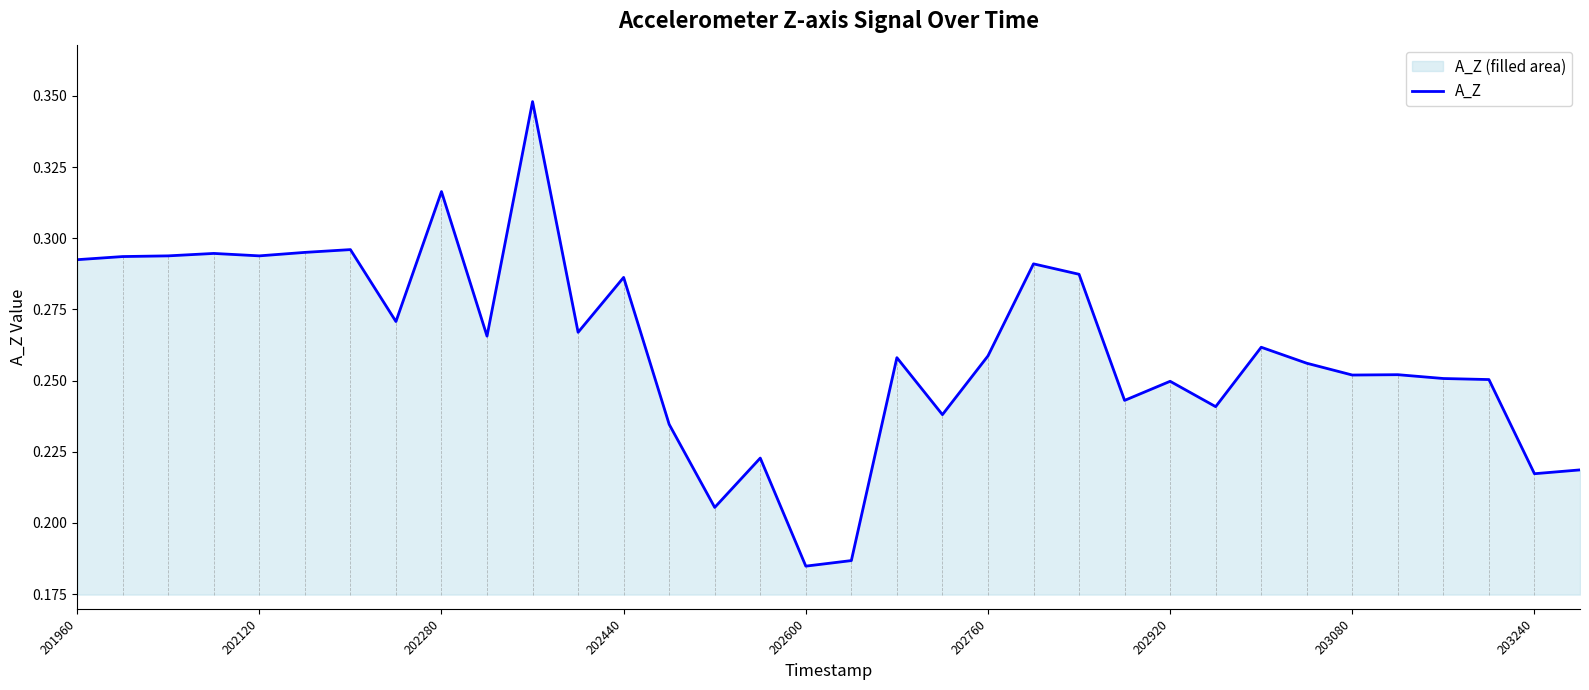

At which category does the chart reach its minimum across all series?

202600